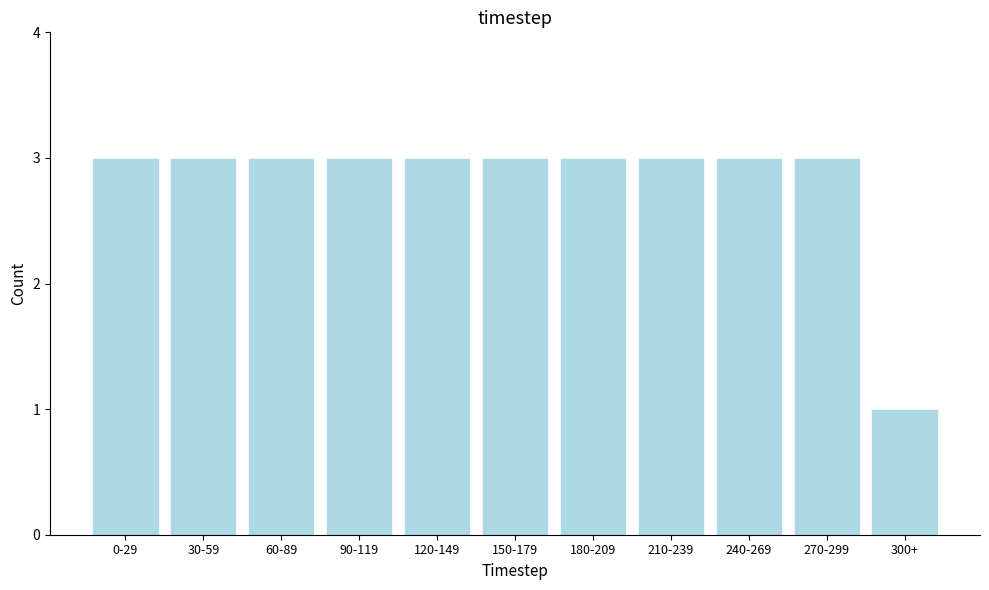

Reading right to left, transcribe all the data shown in this chart.

1	3	3	3	3	3	3	3	3	3	3